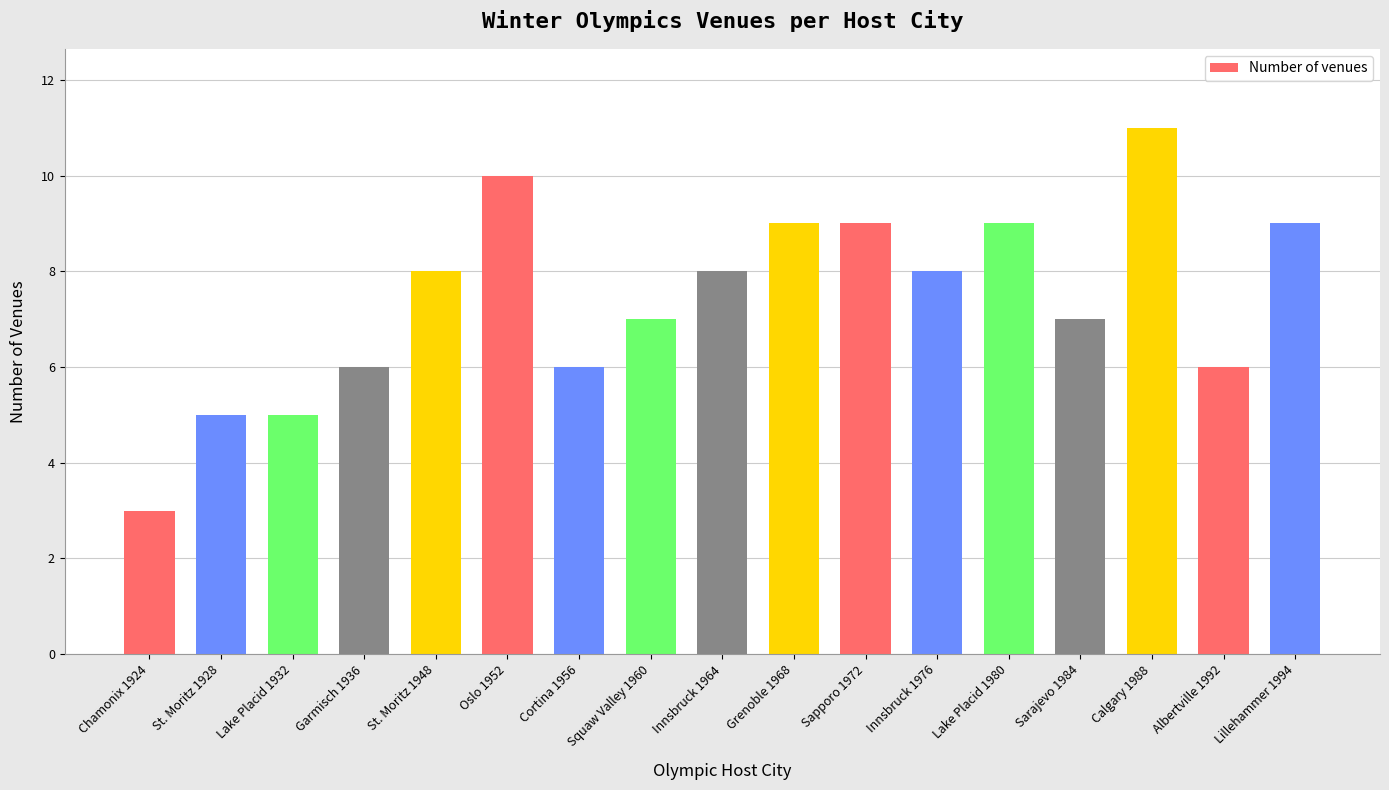

Reading left to right, what are all the values shown in this chart?

Chamonix 1924=3	St. Moritz 1928=5	Lake Placid 1932=5	Garmisch 1936=6	St. Moritz 1948=8	Oslo 1952=10	Cortina 1956=6	Squaw Valley 1960=7	Innsbruck 1964=8	Grenoble 1968=9	Sapporo 1972=9	Innsbruck 1976=8	Lake Placid 1980=9	Sarajevo 1984=7	Calgary 1988=11	Albertville 1992=6	Lillehammer 1994=9